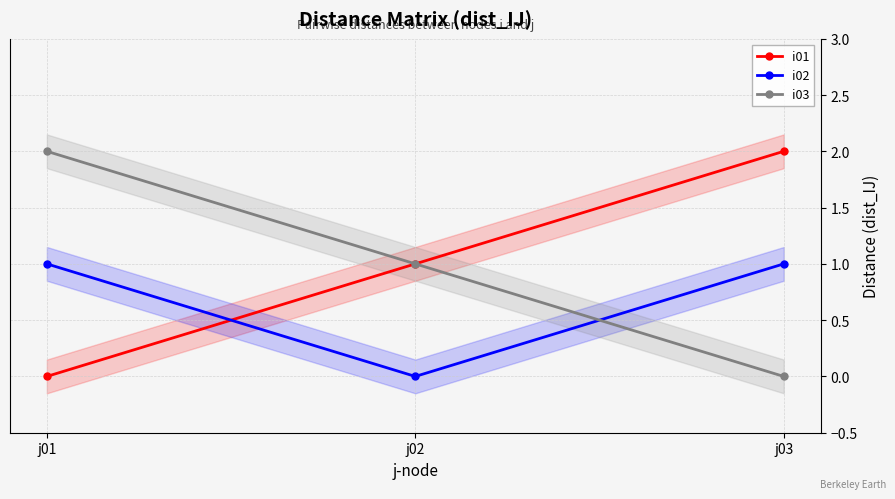

What is the spread (max minus min) of values at j01?

2